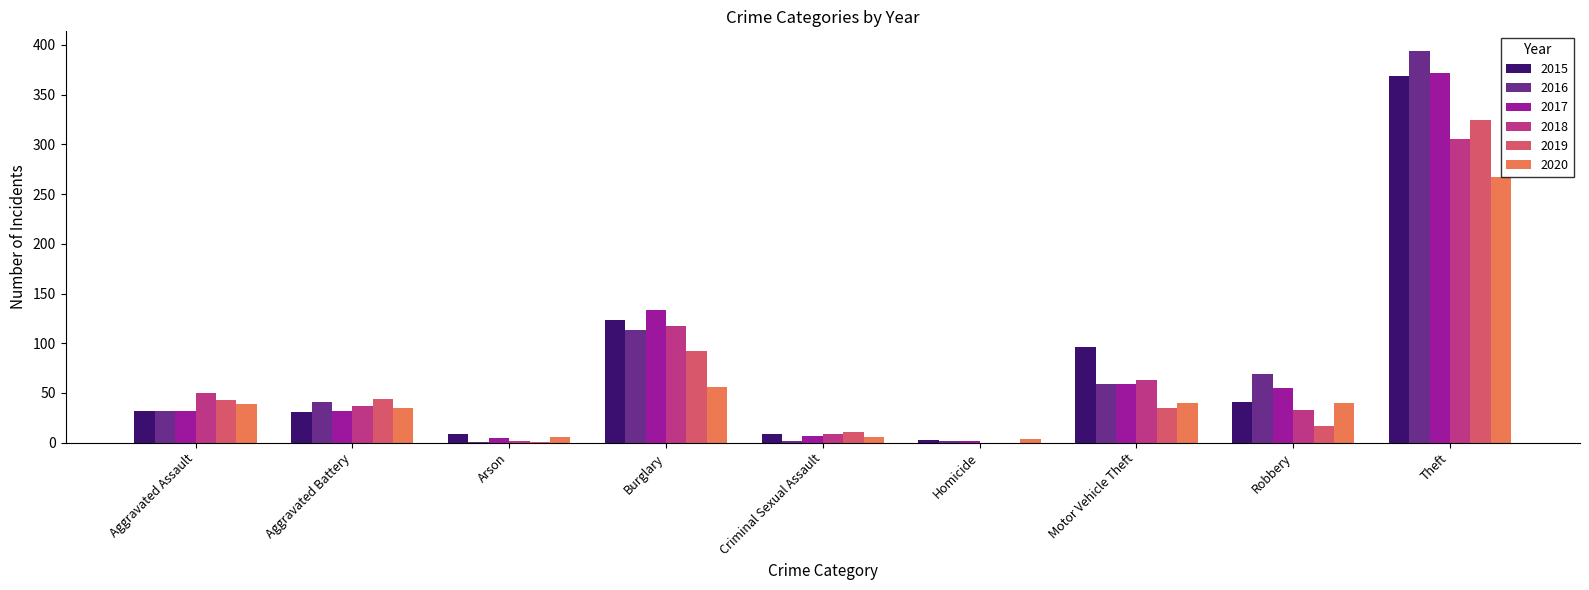

Between Motor Vehicle Theft and Theft, which series saw the biggest shift?

2016